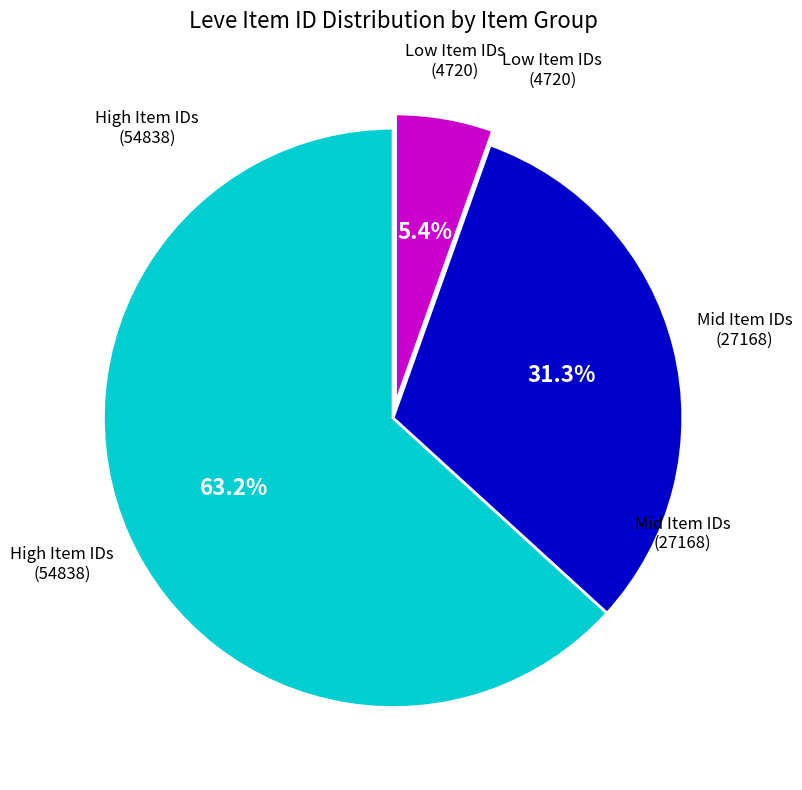

Is there a majority slice in this chart?

Yes